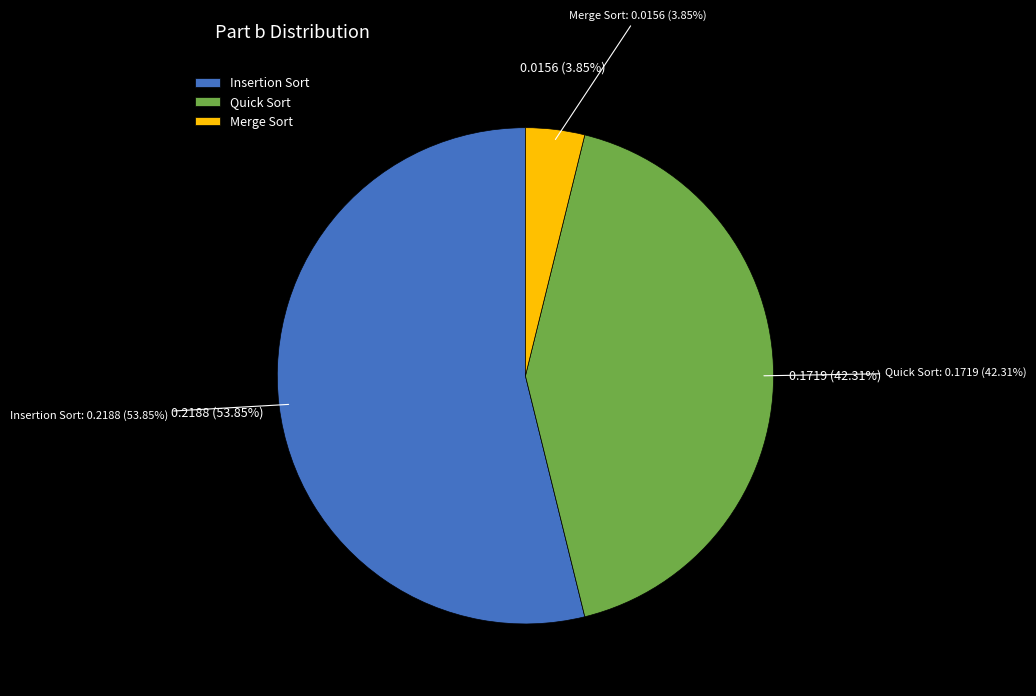

What percentage do Merge Sort and Quick Sort together represent?

46.2%